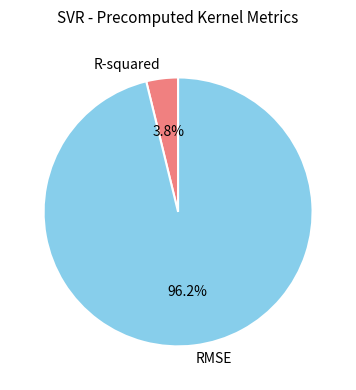

Which slice is the largest?

RMSE